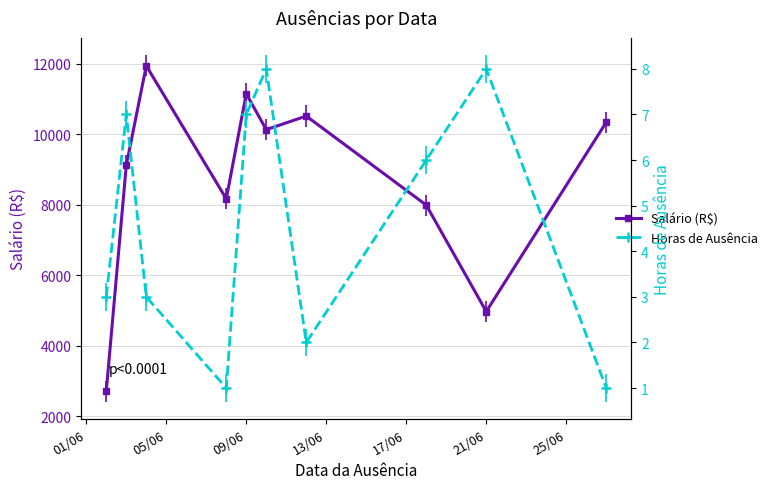

How many data points in Salário (R$) are above 10128?

5